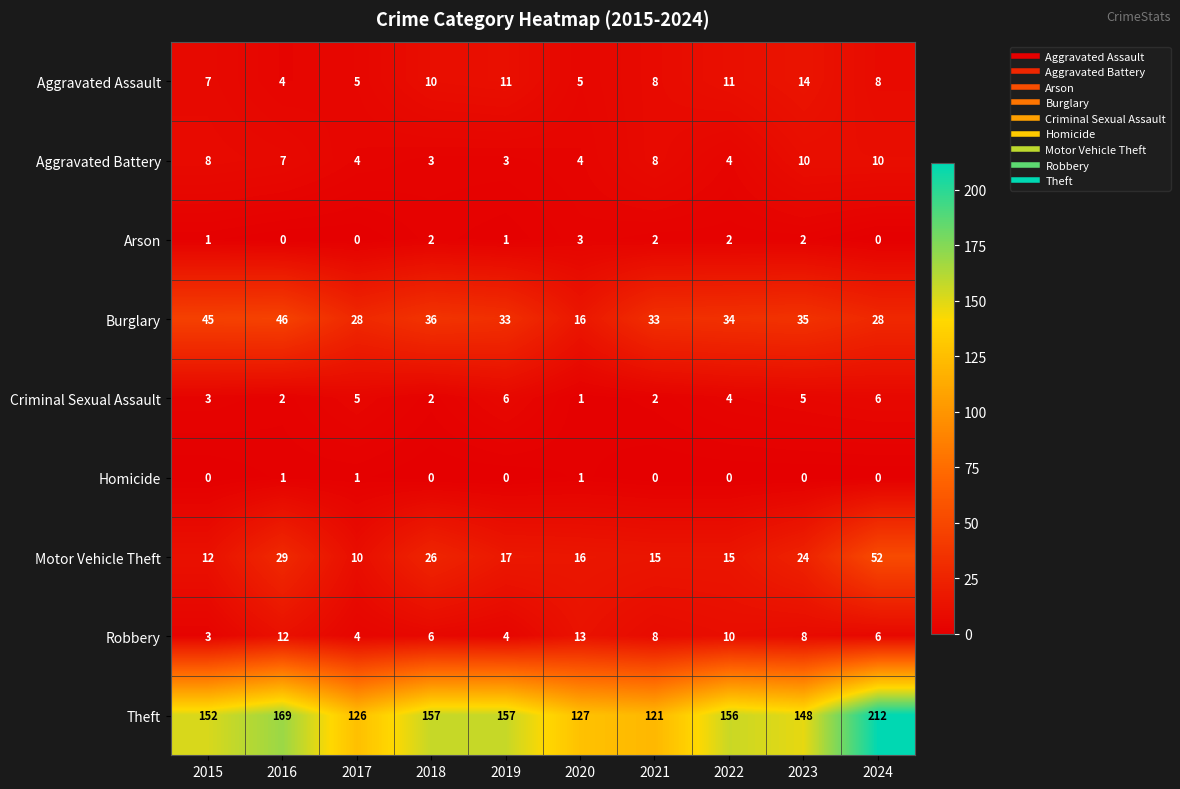

Is it true that Robbery equals 4 at 2017?

True